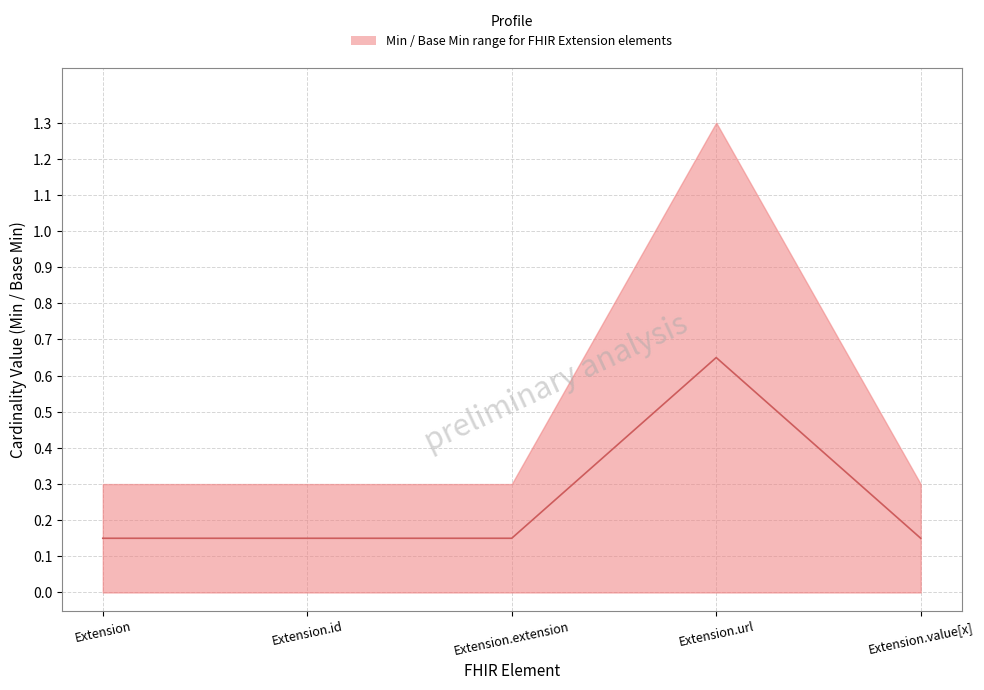

Reading left to right, extract all data points from this chart.

0.1	0.1	0.1	0.7	0.1